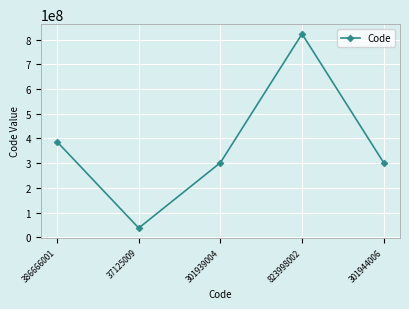

True or false: the data shows 301939004 at 301939004.

True